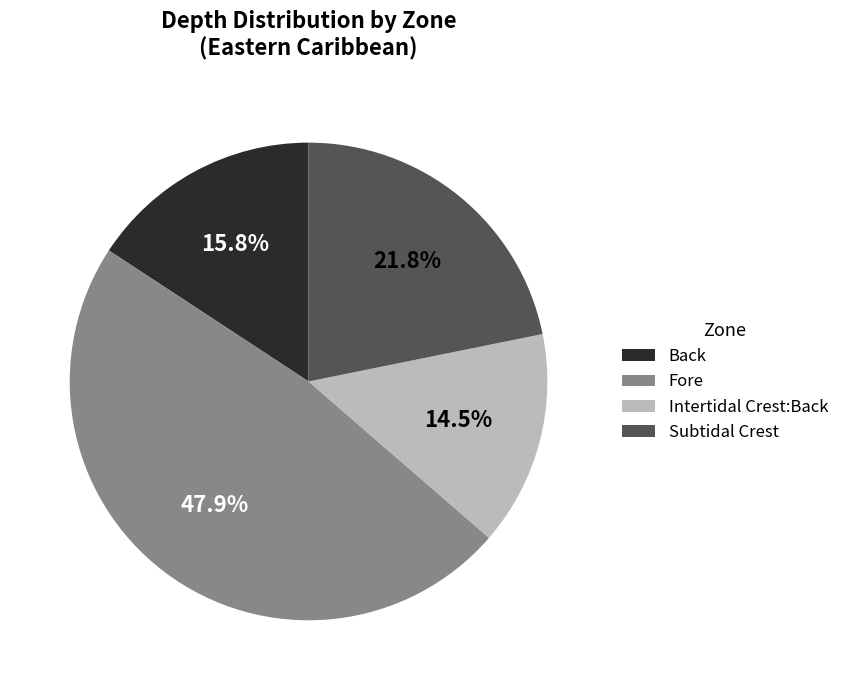

What portion of the pie excludes Back?

84.2%